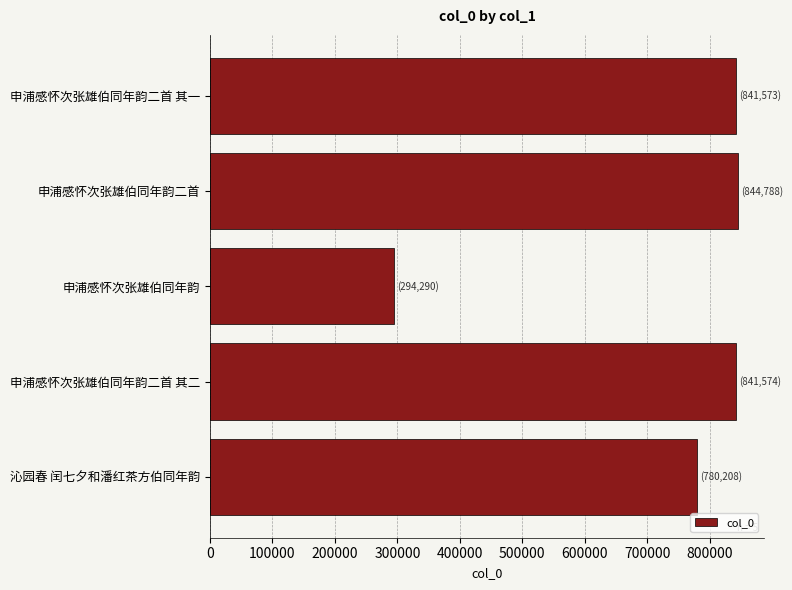

What value does the data have at 申浦感怀次张雄伯同年韵二首 其一?

841573